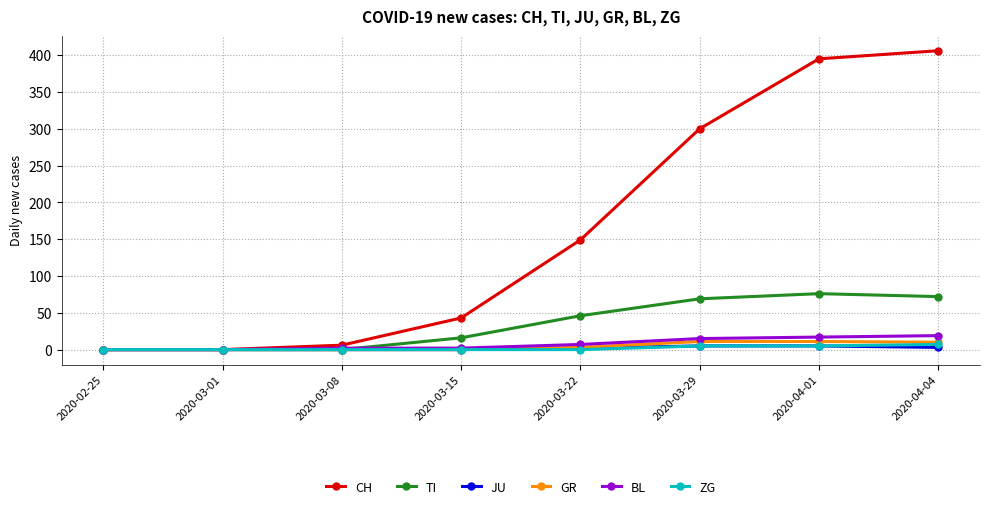

What are all the series names shown in the legend?

CH, TI, JU, GR, BL, ZG